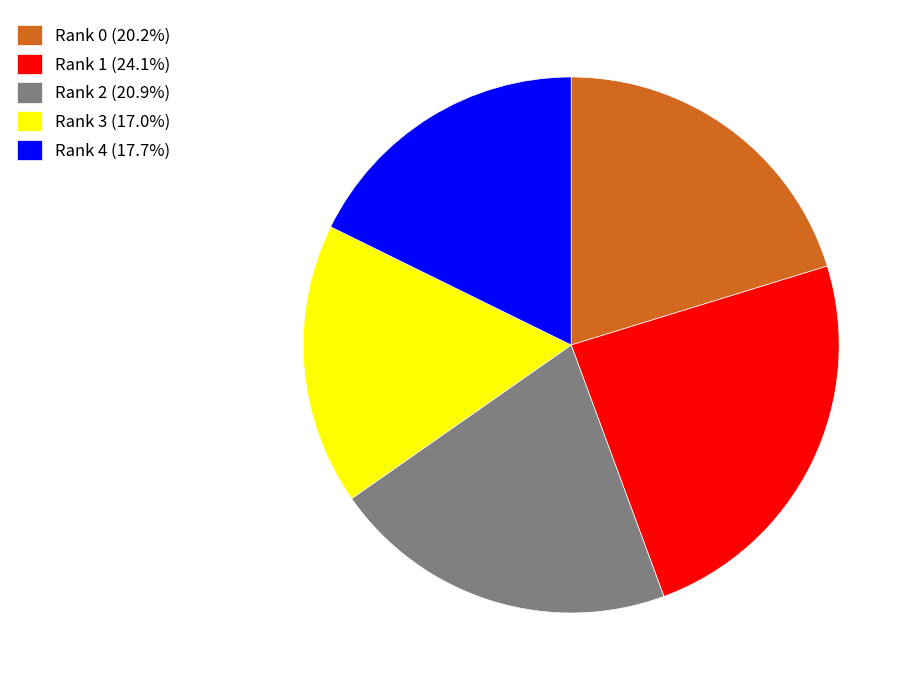

Count the number of slices in the pie.

5